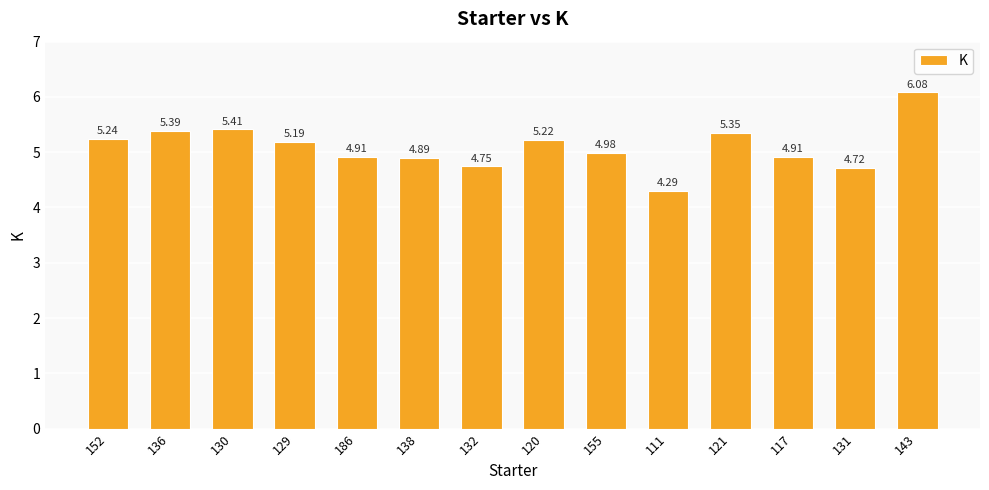

Which has a higher value, 111 or 186?

186